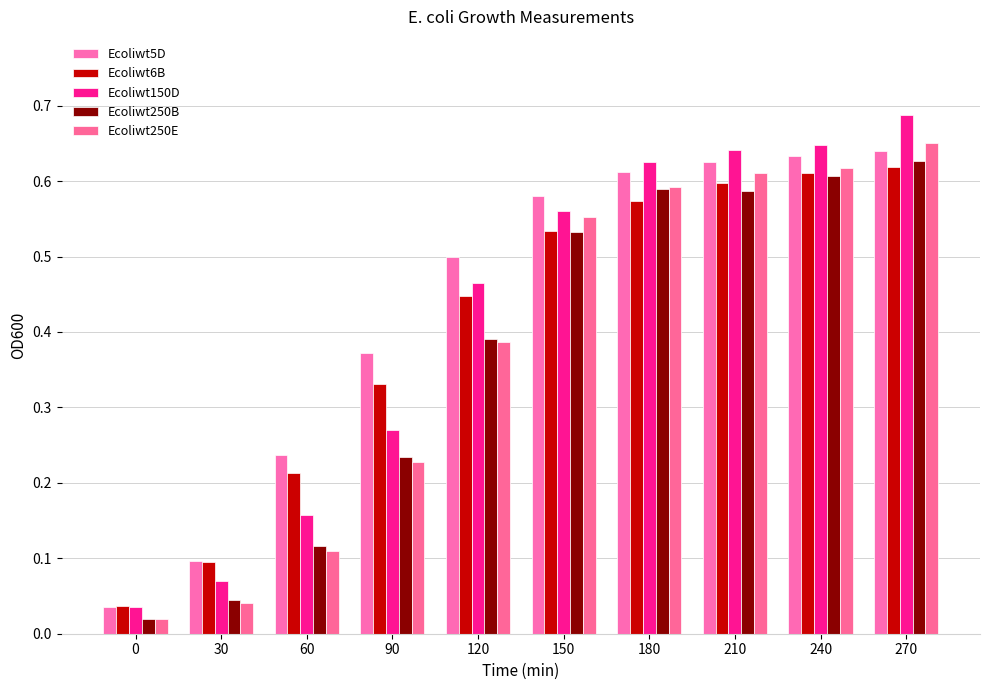

Which series has the largest range (max minus min)?

Ecoliwt150D